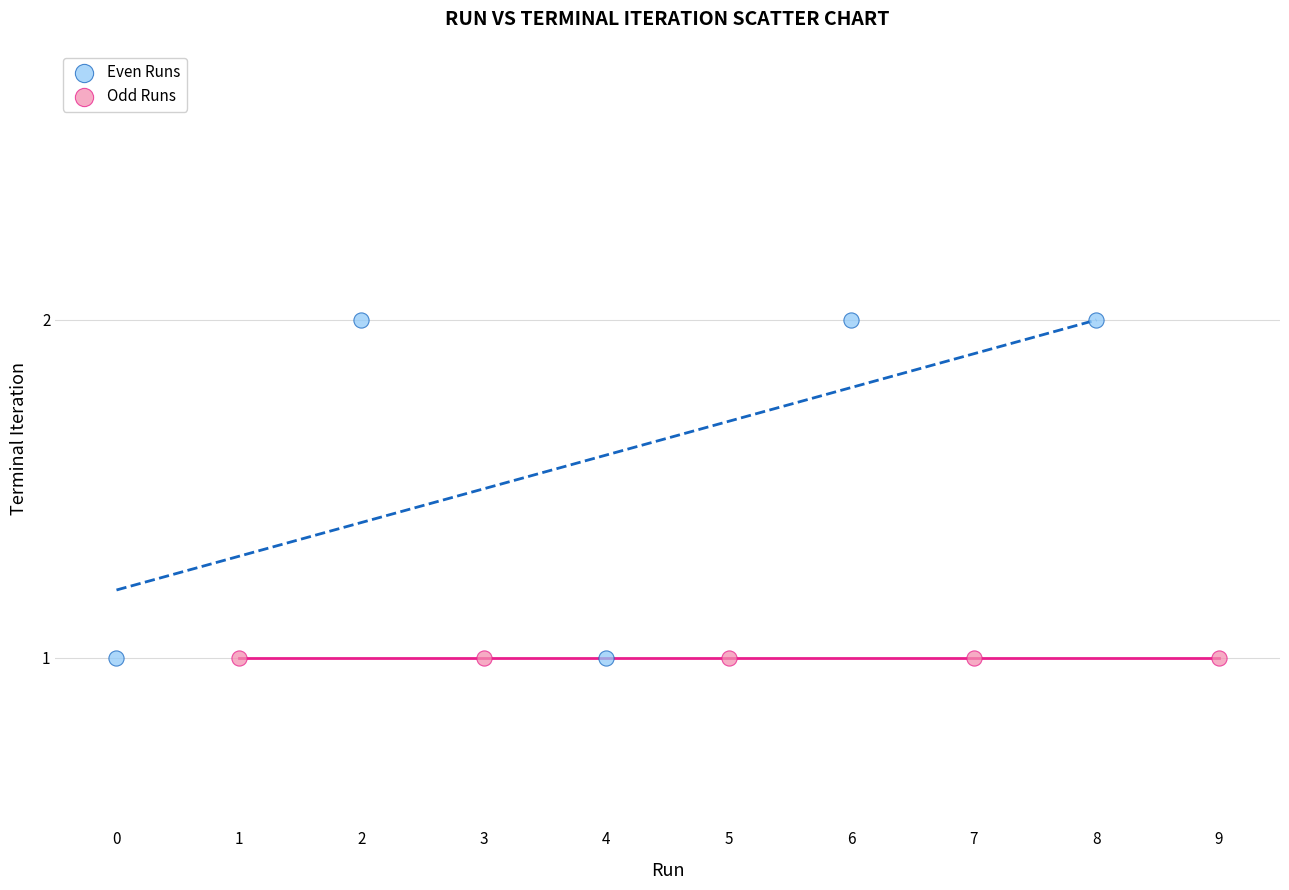

Which series reaches the maximum Y coordinate?

Even Runs